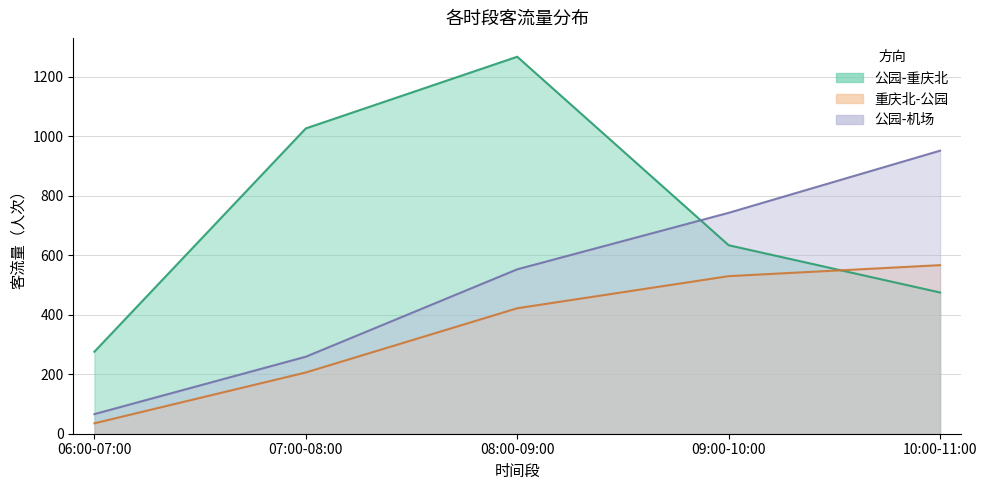

True or false: 公园-机场 has more than 1 interior local peaks.

False